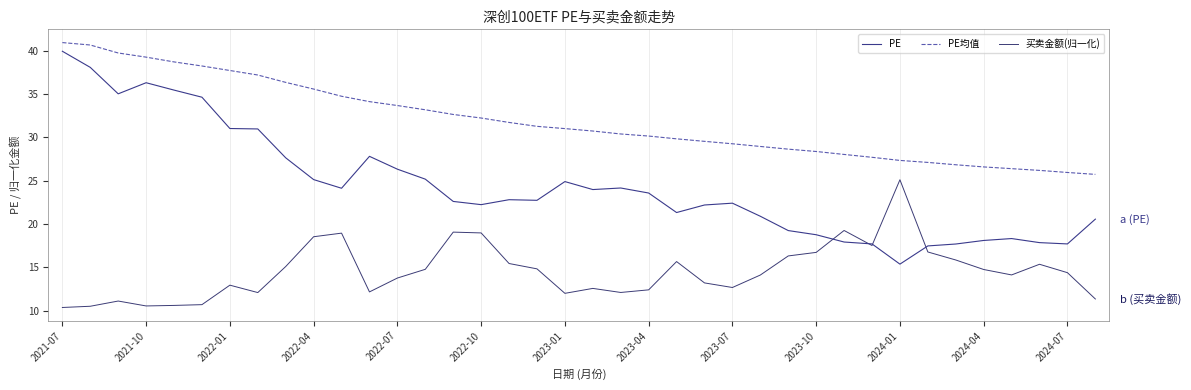

What is the greatest value displayed?

40.9